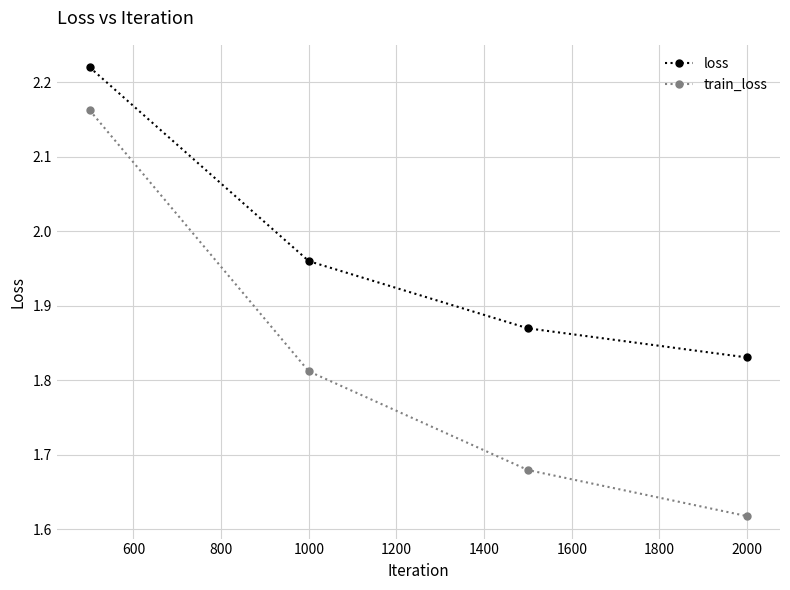

List the series in order of their peak value, highest first.

loss, train_loss